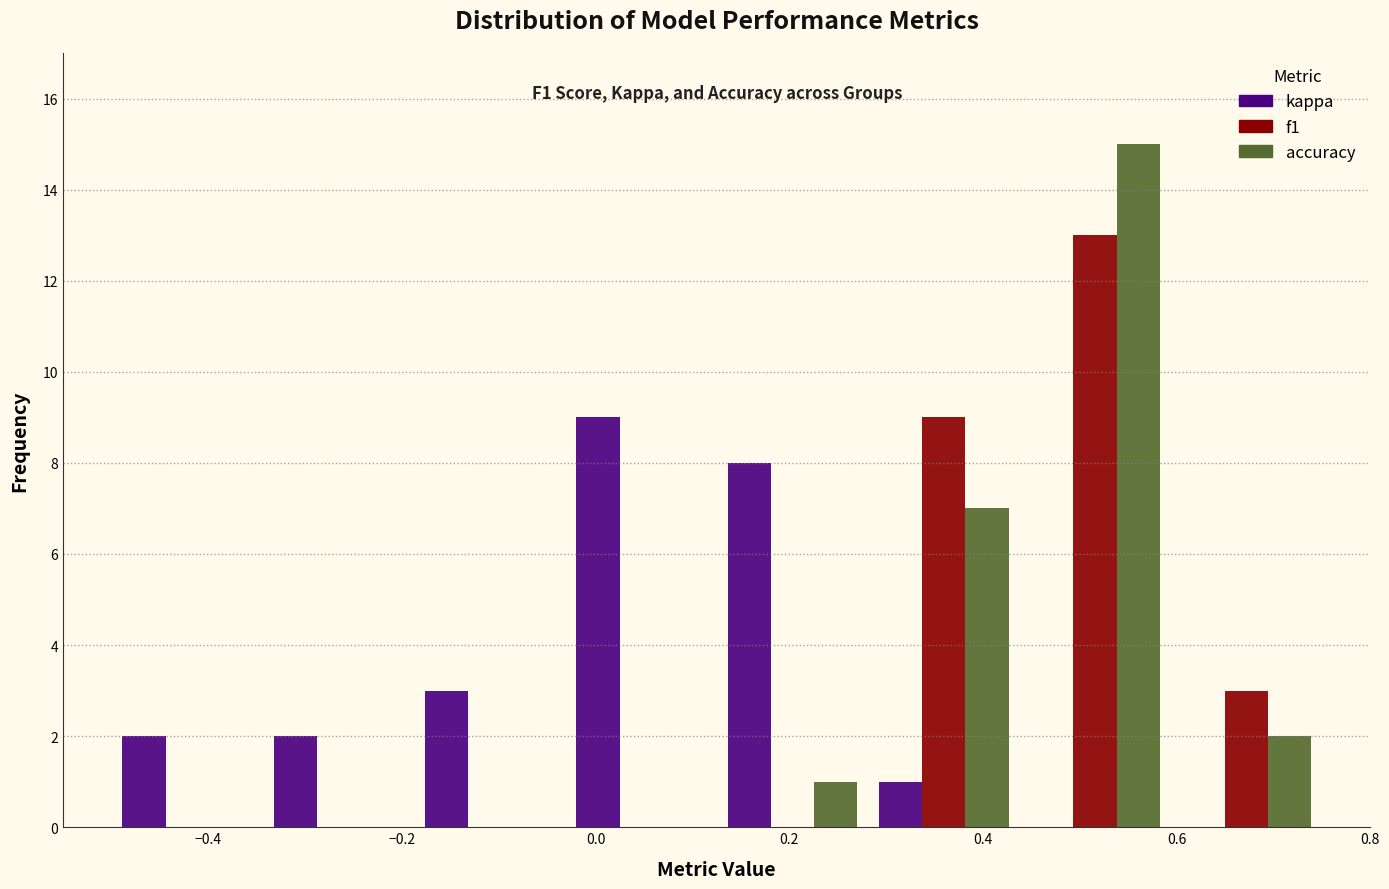

In the f1 series, which range on the x-axis has the tallest bar?

0.44 to 0.60